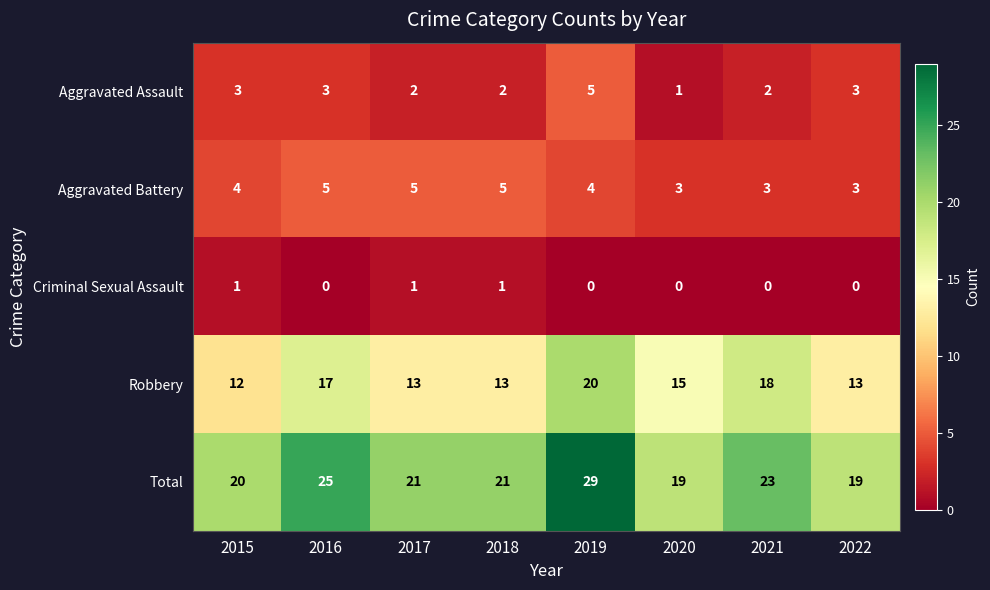

At 2016, list the series in order from largest to smallest.

Total, Robbery, Aggravated Battery, Aggravated Assault, Criminal Sexual Assault